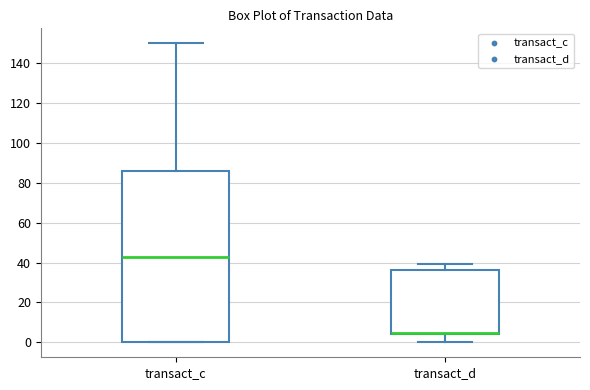

Reading left to right, transcribe this box plot: for each box, give where its median line is, the range the box spans, and where its two whiskers end, as read against the y-axis. The values are not printed on the chart, so give them approximately, as read against the axis.

transact_c: median 42, box 0 to 86, whiskers 0 to 150
transact_d: median 4 (drawn on the box's lower edge), box 4 to 36, whiskers 0 to 40